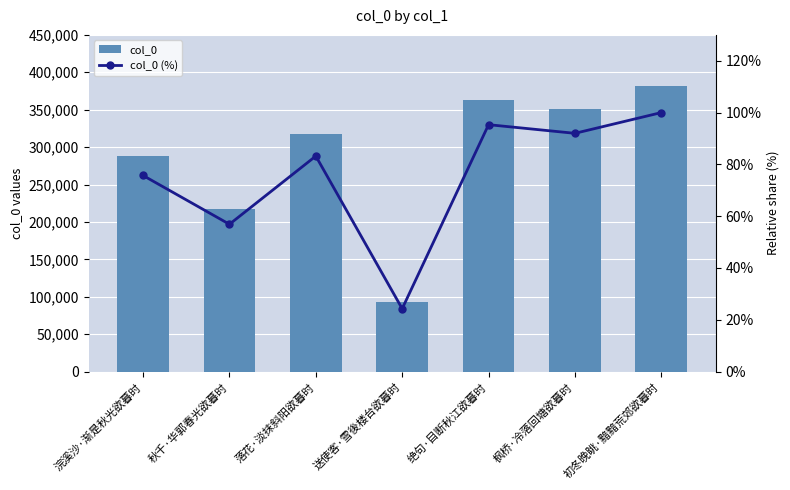

Which series has the largest total across all categories?

col_0